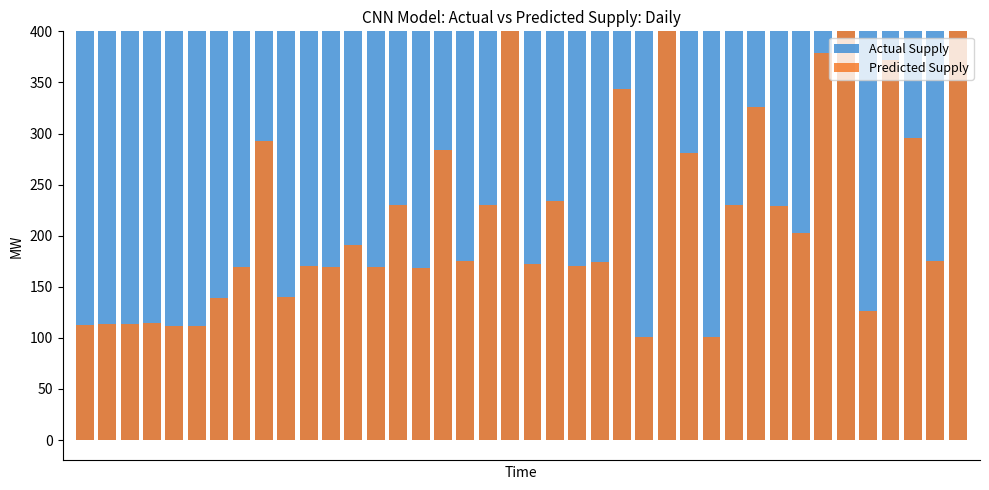

Is it true that Actual Supply equals 22790 at 21?

True